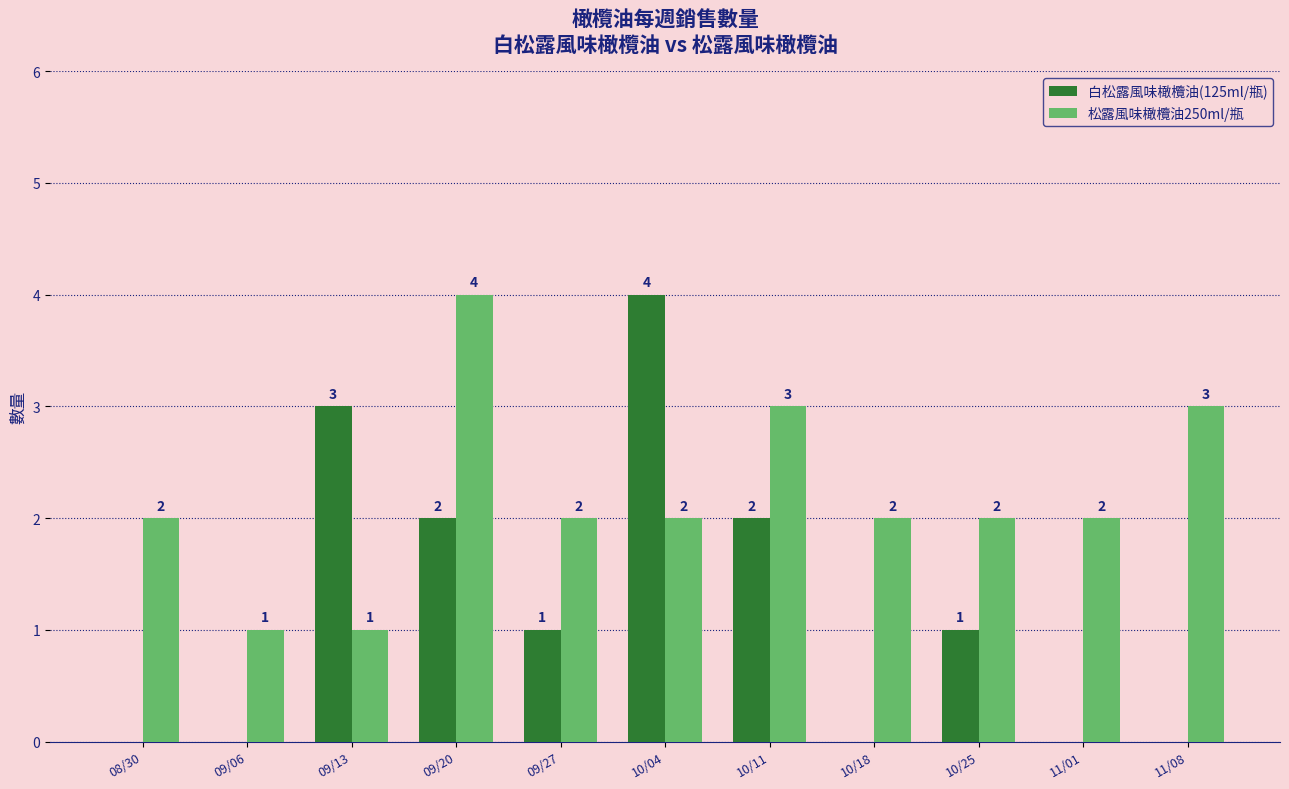

What is the total value across all series at 08/30?

2